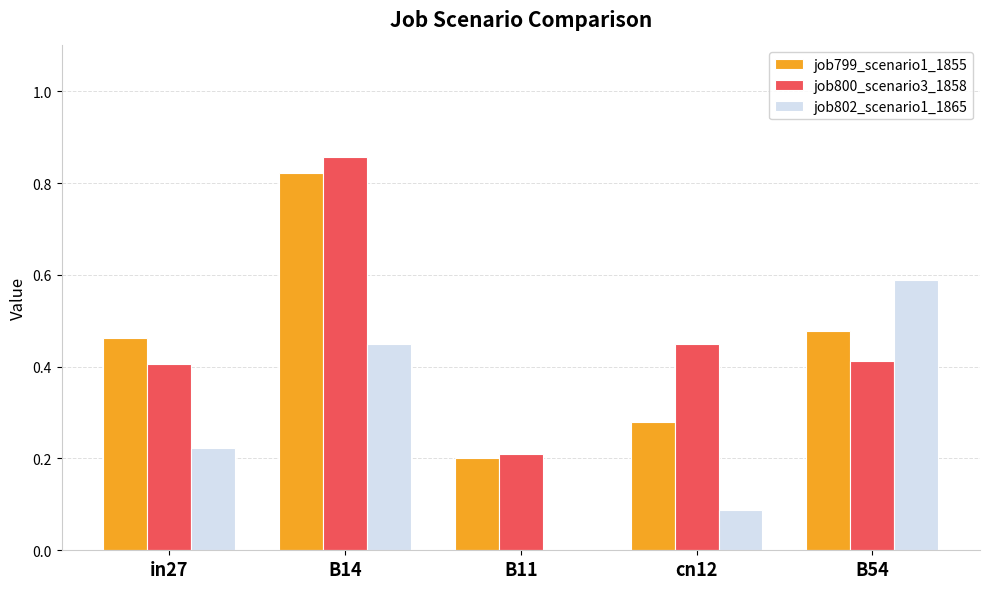

At which label does job802_scenario1_1865 reach its peak?

B54